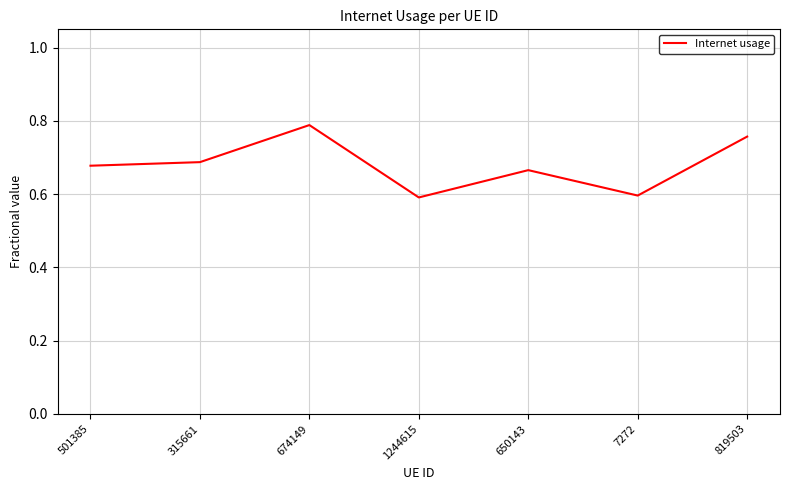

The chart shows a value of 0.6 at 7272. True or false?

True